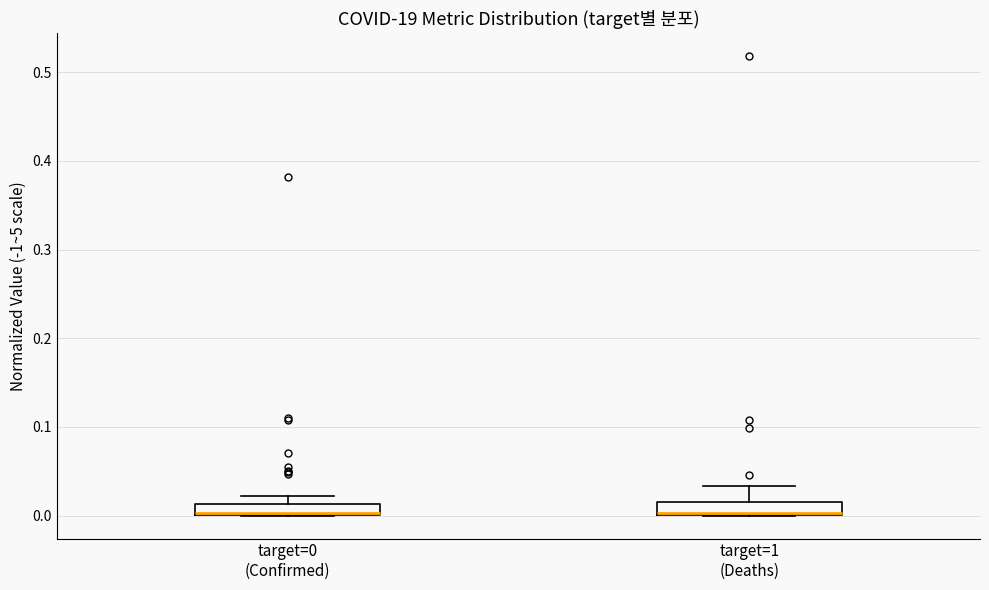

Where is the lower edge of the box for target=0 (Confirmed) on the y-axis? The values are not printed on the chart, so give them approximately, as read against the axis.

0.00